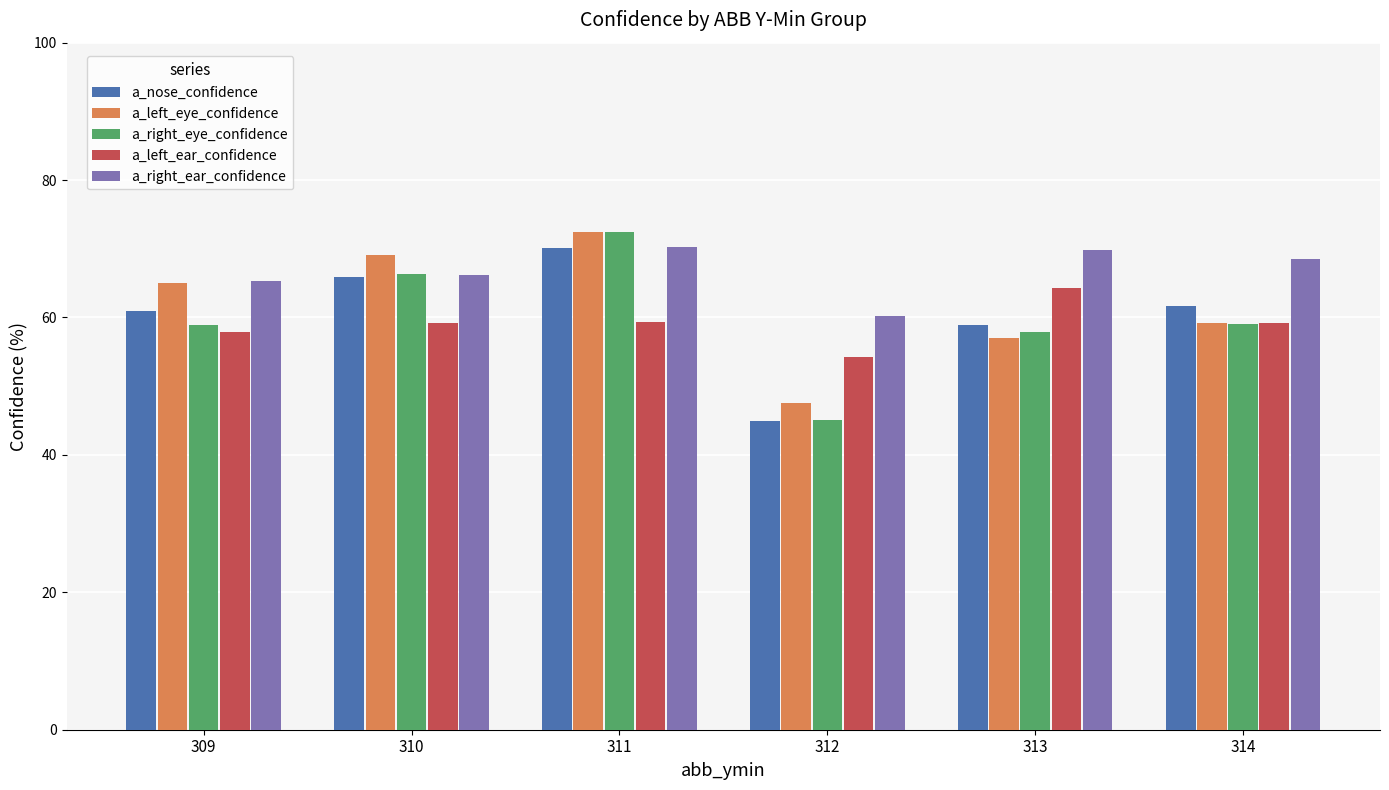

What is the highest value of the a_nose_confidence series?

70.1